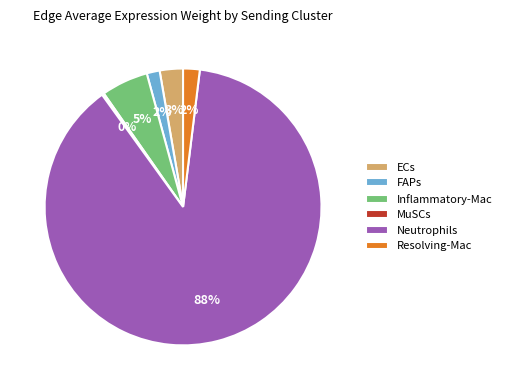

Is the sum of ECs and Inflammatory-Mac greater than half?

No